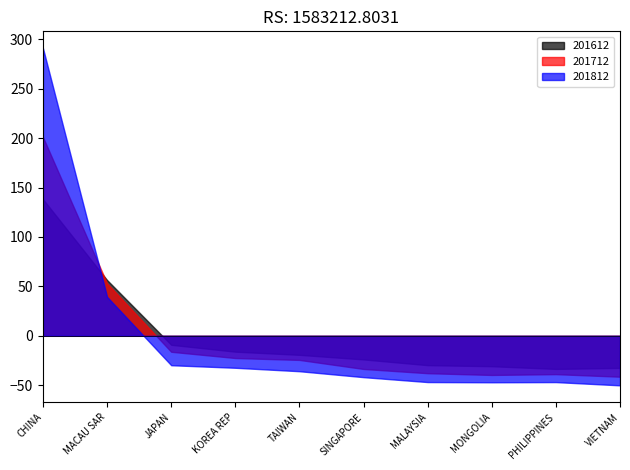

Rank the series by their maximum value, from highest to lowest.

201812, 201712, 201612